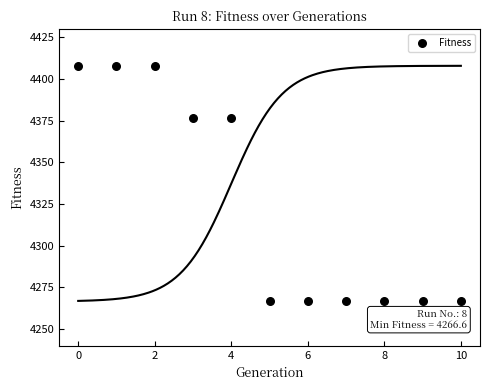

What is the range of Y values (max minus min)?

141.4